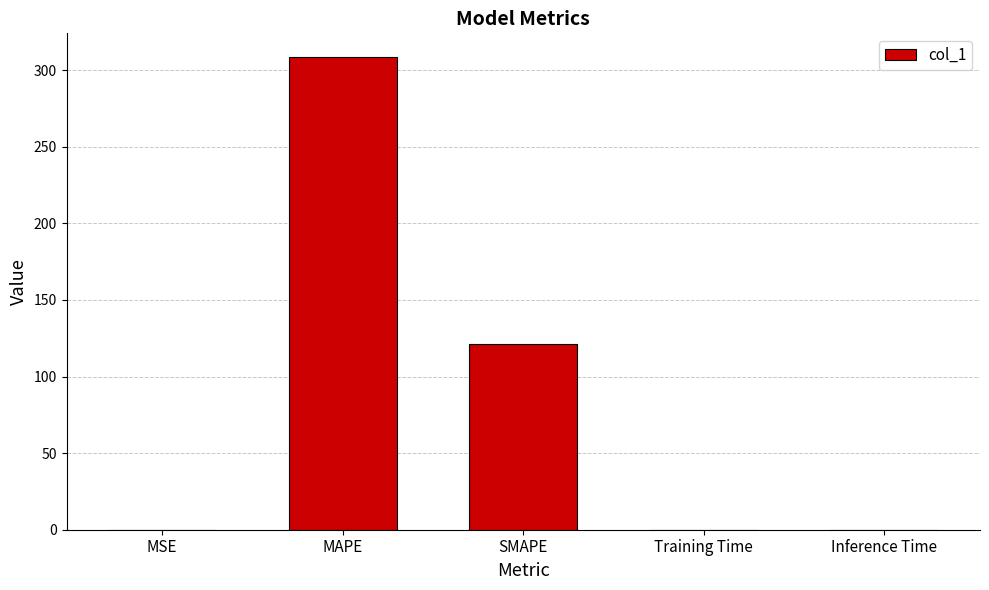

True or false: the data shows 50.6 at SMAPE.

False